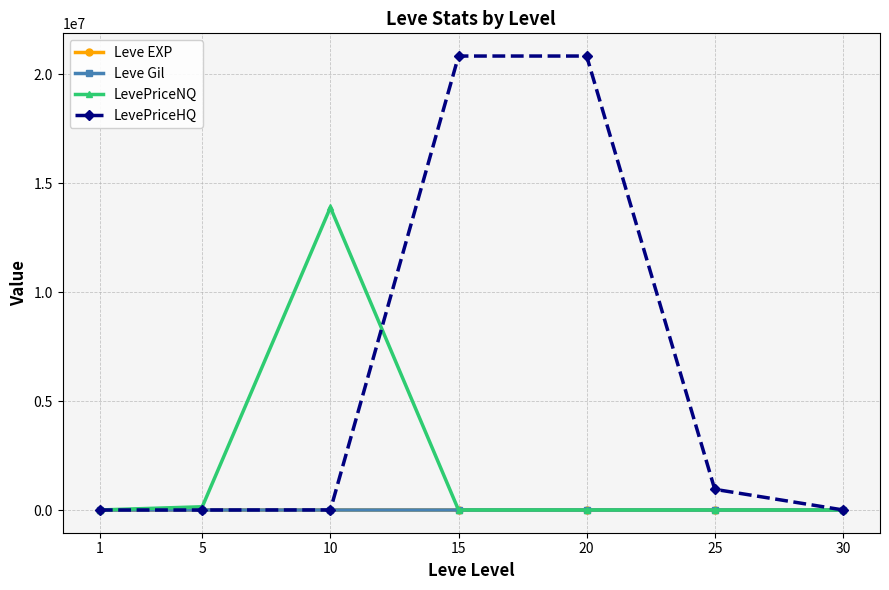

The value of LevePriceNQ at 10 is 18713599.3. True or false?

False